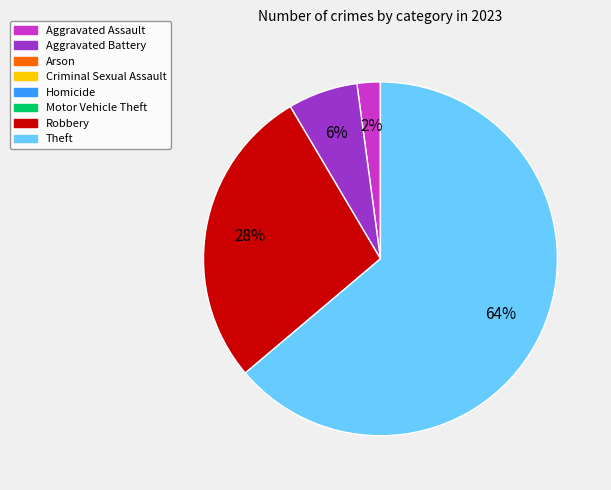

Is there any slice that represents more than half of the pie?

Yes